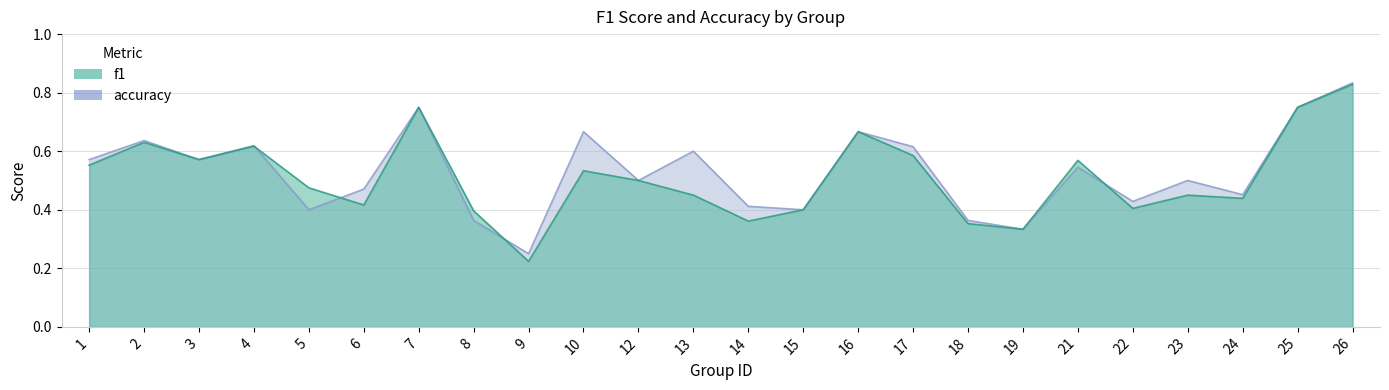

Which series has the largest range (max minus min)?

f1